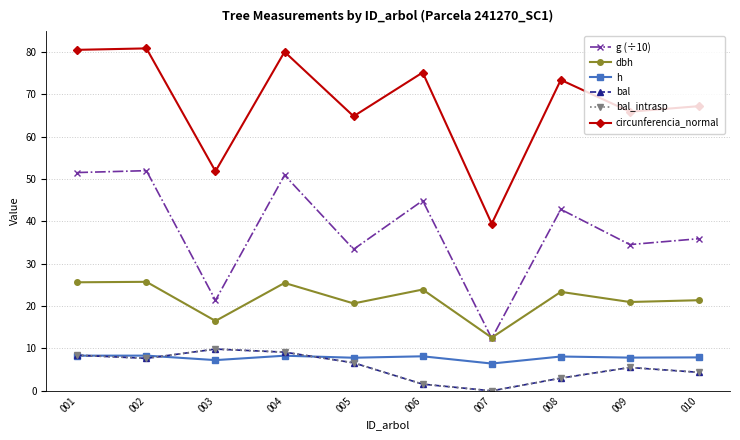

Does the chart have visible grid lines?

Yes